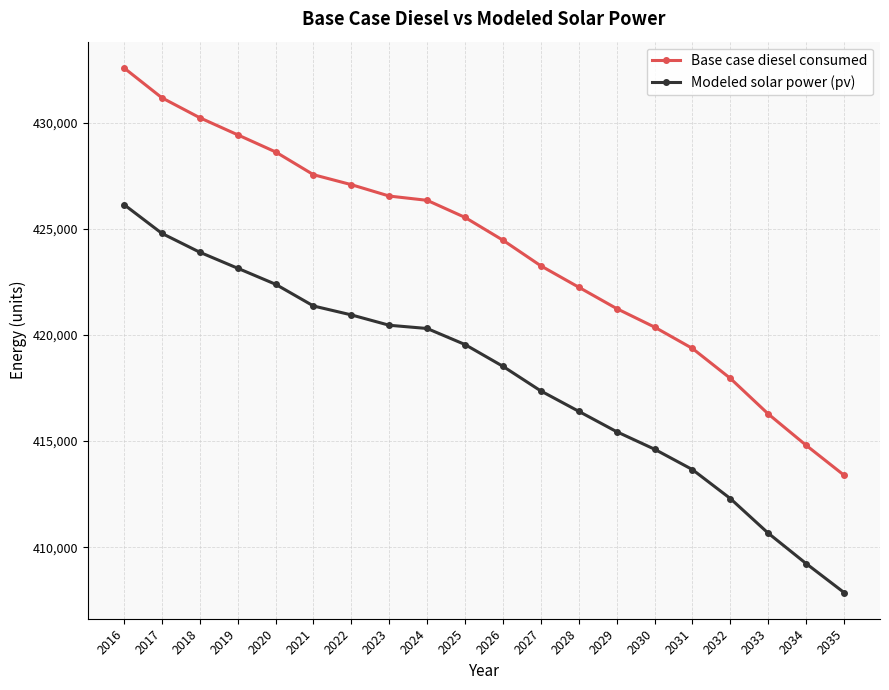

Which series has the largest total across all categories?

Base case diesel consumed